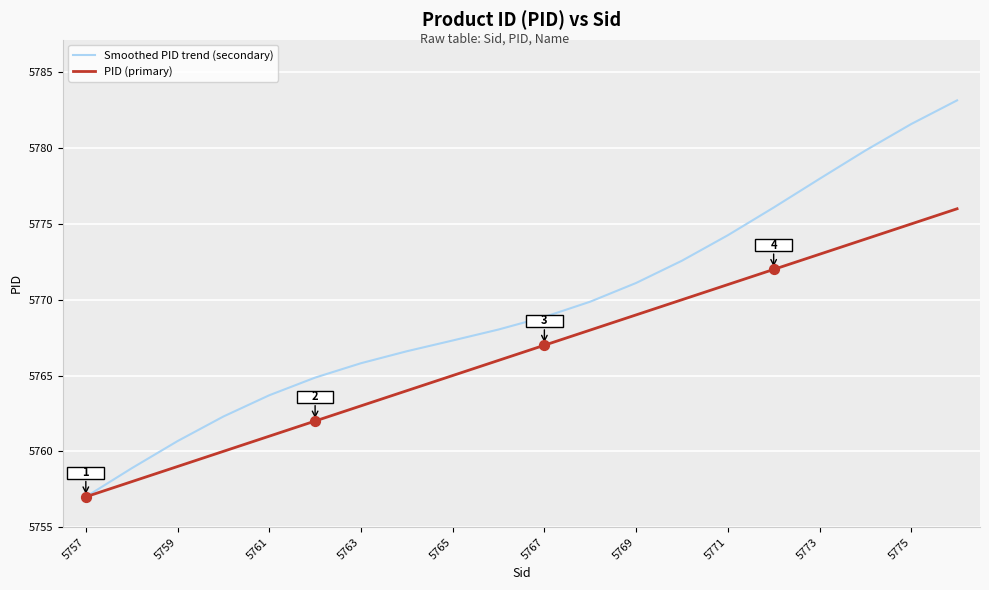

Which series has the largest total across all categories?

Smoothed PID trend (secondary)